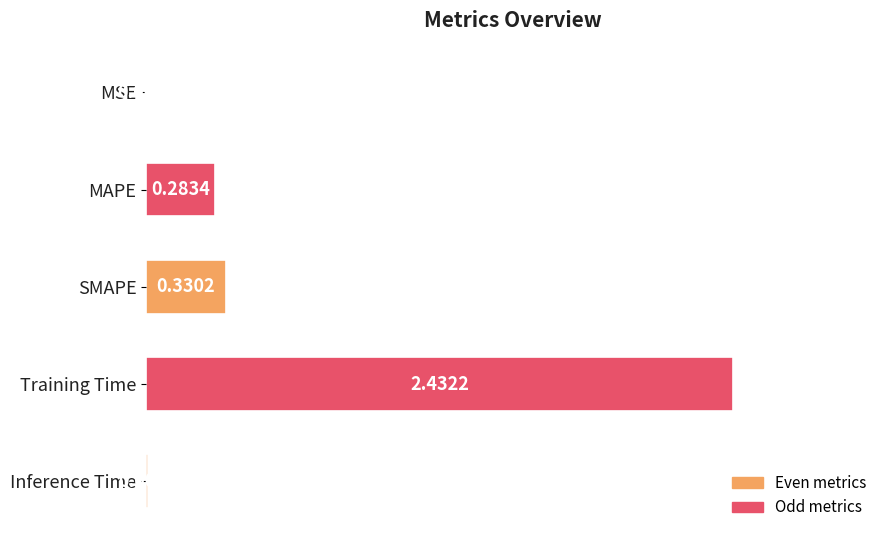

Which has a higher value, MAPE or MSE?

MAPE